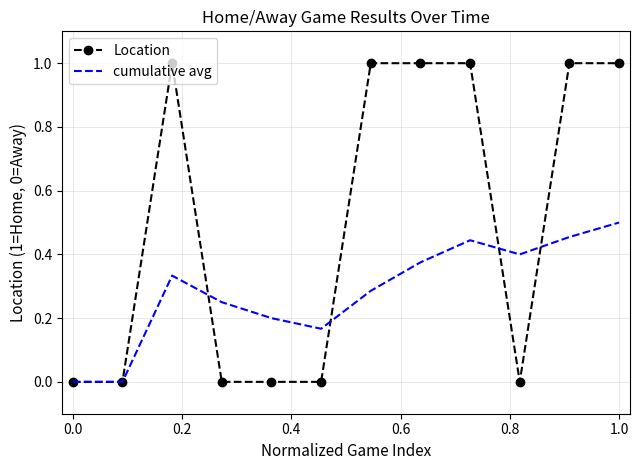

True or false: cumulative avg and Location cross at least once.

True